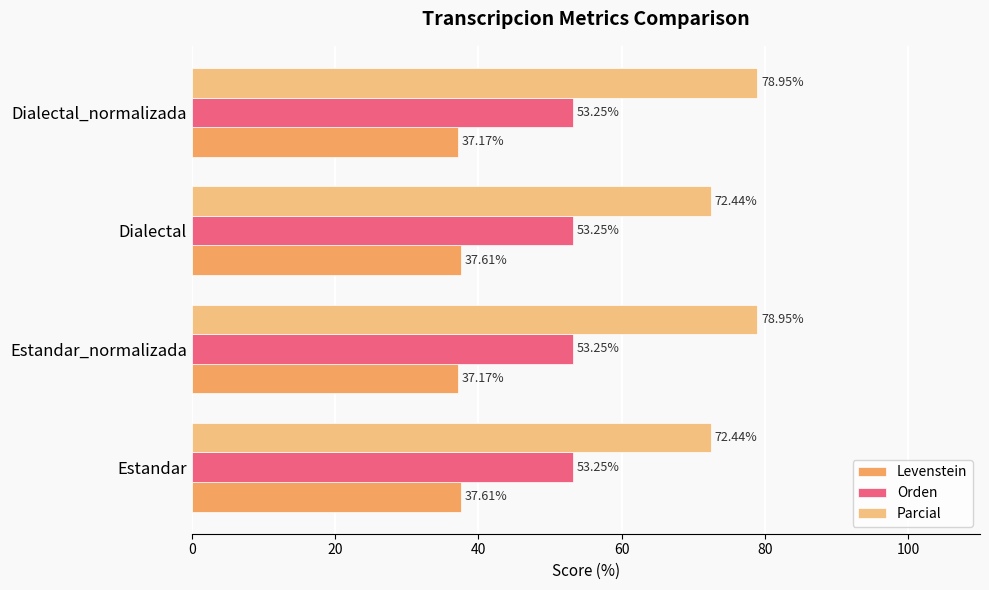

List the series in order of their overall mean, highest first.

Parcial, Orden, Levenstein